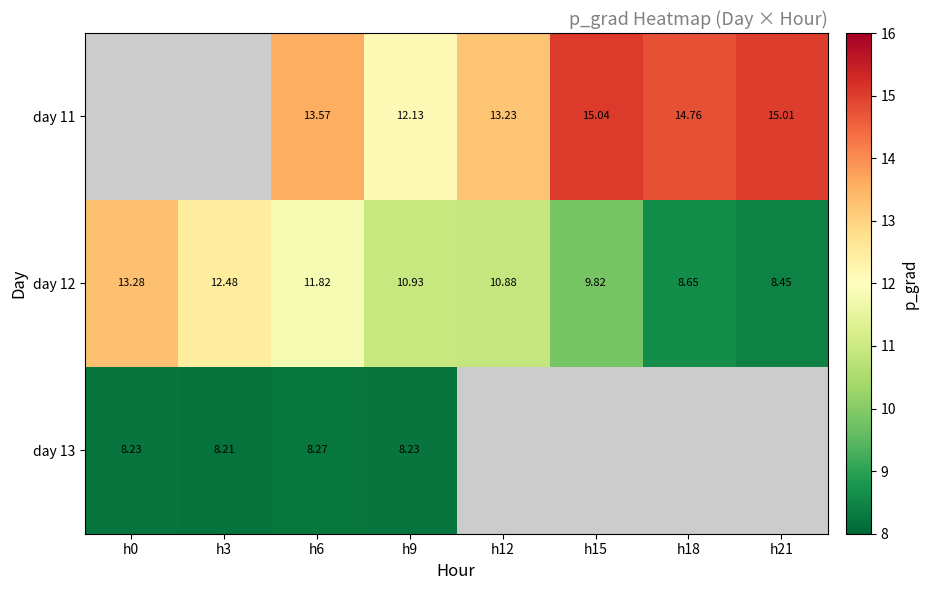

Is the value of day 12 at h15 greater than the value of day 13 at h6?

Yes